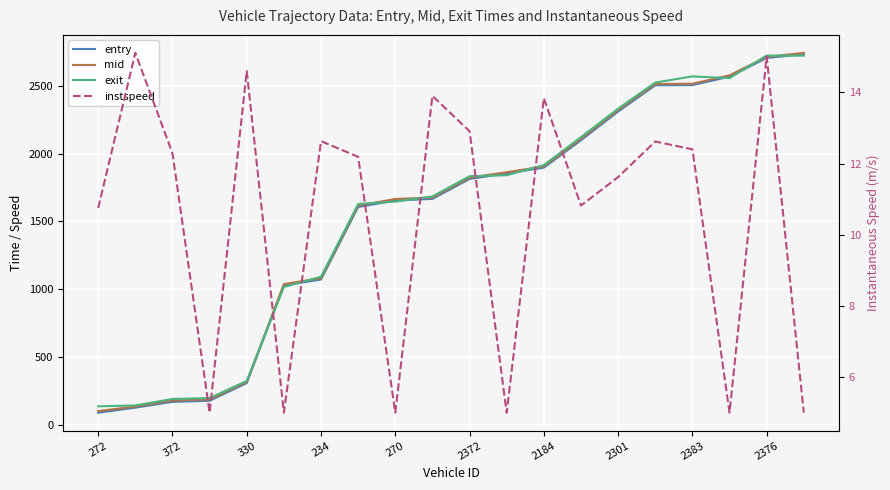

How many interior local peaks does the exit series have?

2